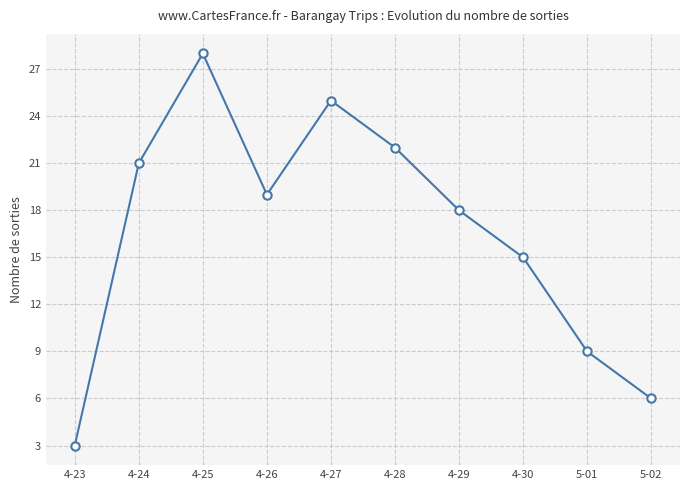

What is the change in value from 4-23 to 5-01?

+6